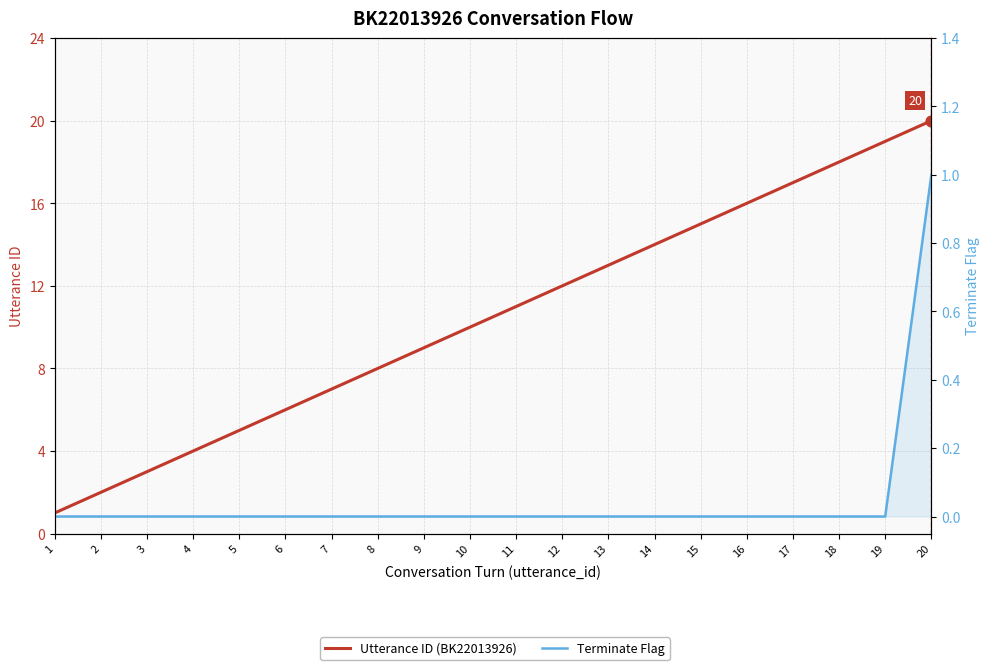

What is the total value across all series at 17?

17